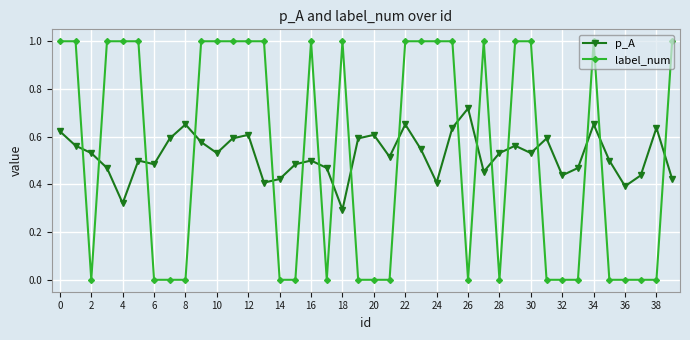

Which series has the widest spread of values?

label_num